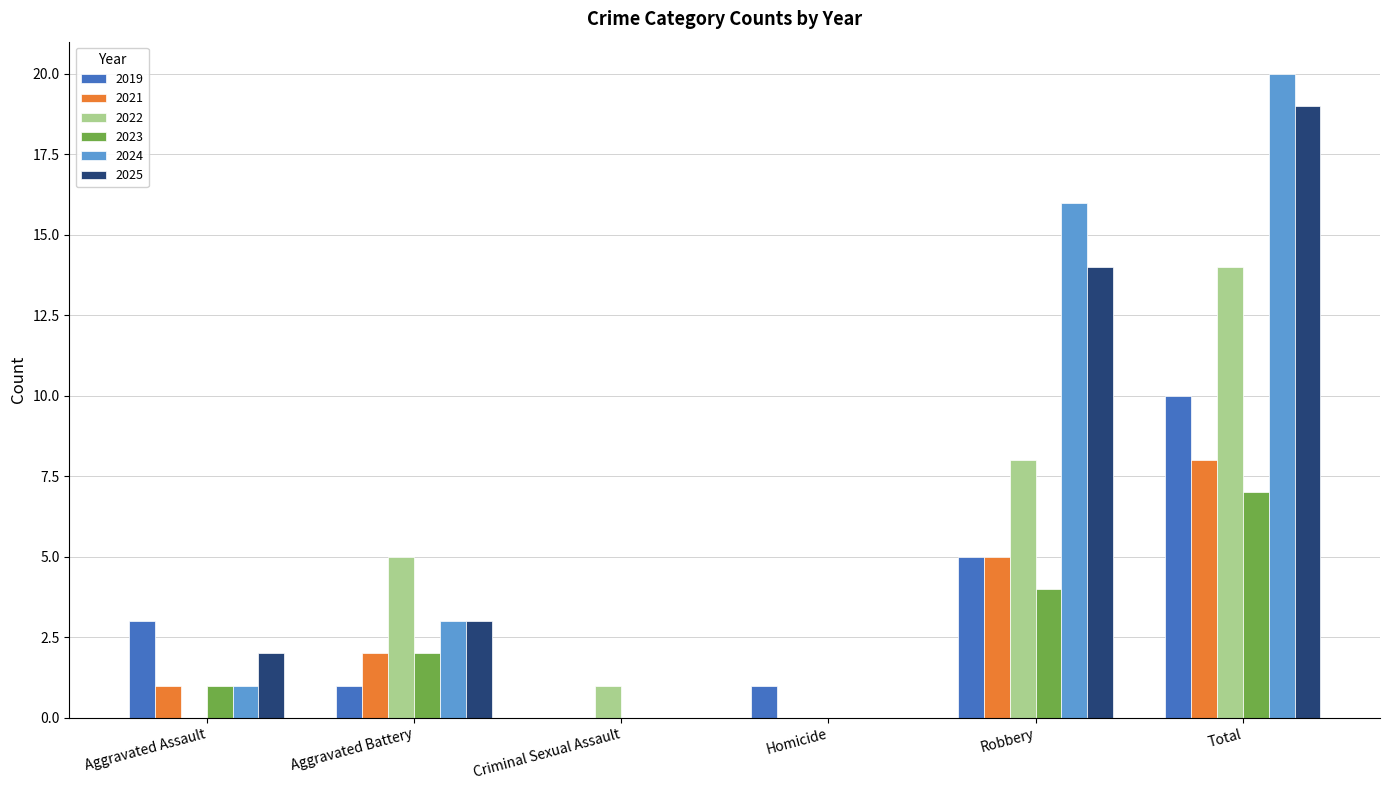

True or false: 2023 has a value of 0 at Criminal Sexual Assault.

True